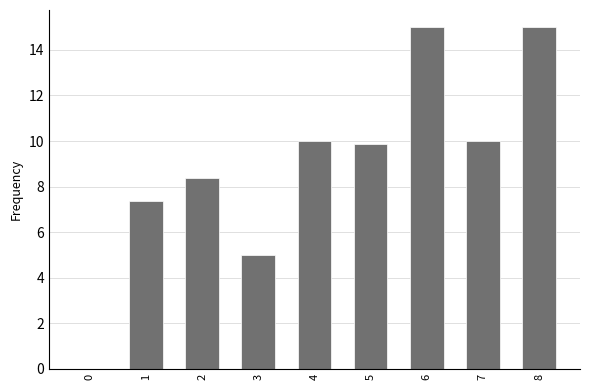

What is the sum of the values at 5 and 8?

24.9